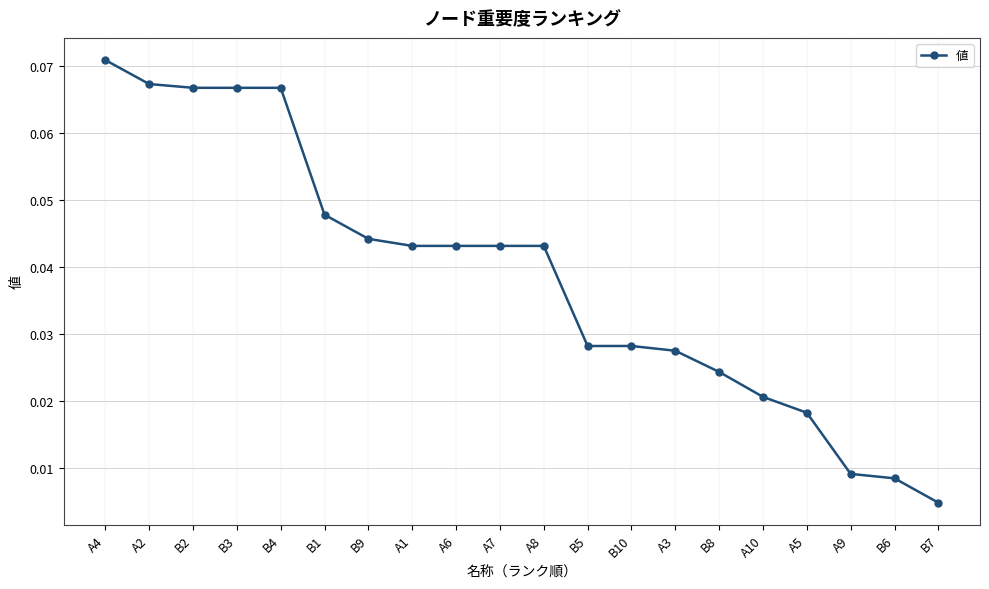

What position from the left is B2?

3